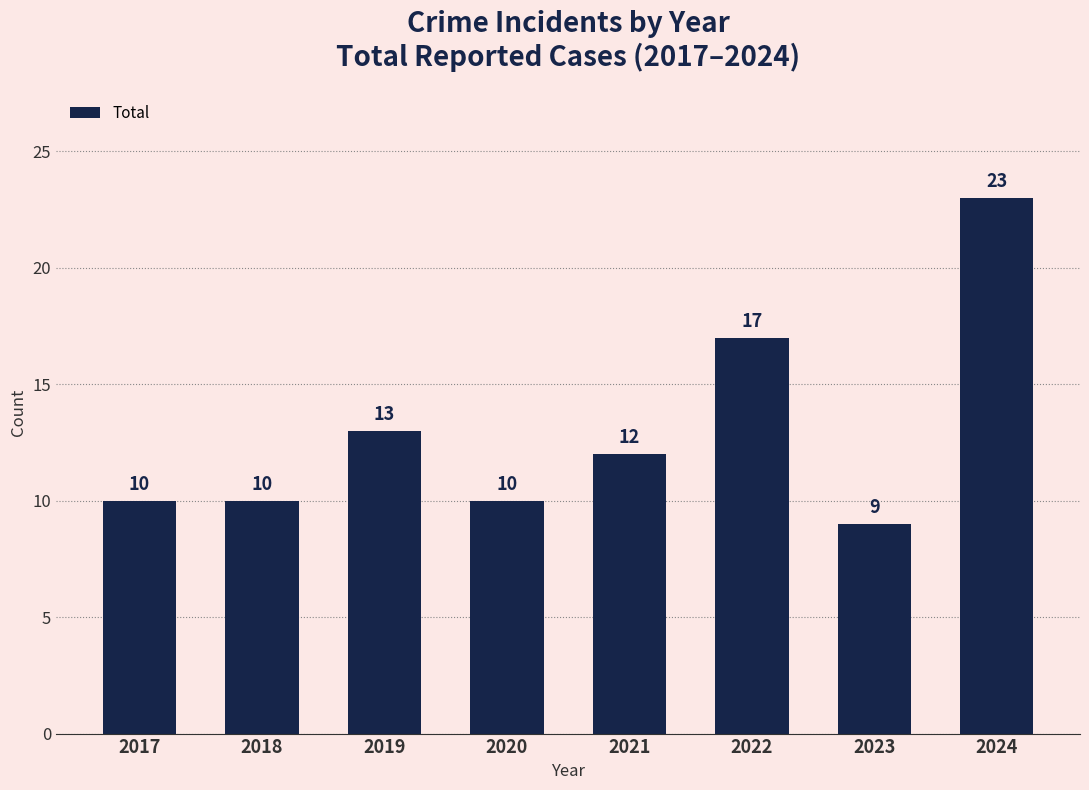

What is the difference between the maximum and second lowest values?

13